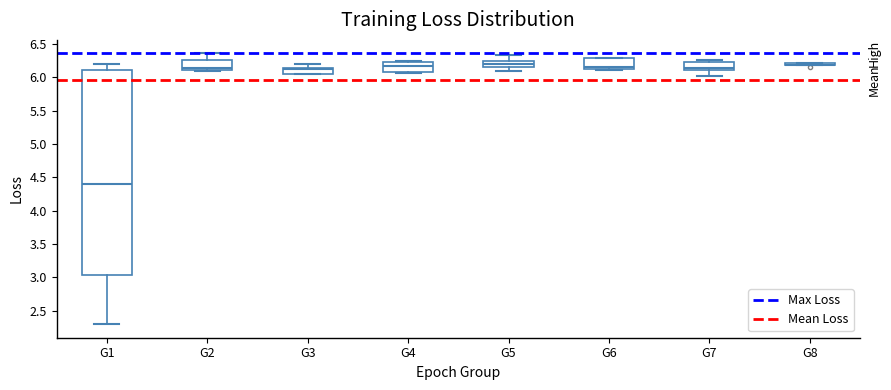

Reading left to right, transcribe this box plot: for each box, give where its median line is, the range the box spans, and where its two whiskers end, as read against the y-axis. The values are not printed on the chart, so give them approximately, as read against the axis.

G1: median 4.40, box 3.05 to 6.10, whiskers 2.30 to 6.20
G2: median 6.15, box 6.10 to 6.25, whiskers 6.10 (just below the box's lower edge) to 6.35
G3: median 6.10, box 6.05 to 6.15, whiskers 6.05 to 6.20
G4: median 6.15, box 6.10 to 6.25, whiskers 6.05 to 6.25 (just above the box's upper edge)
G5: median 6.20, box 6.15 to 6.25, whiskers 6.10 to 6.35
G6: median 6.15, box 6.10 to 6.30, whiskers 6.10 (just below the box's lower edge) to 6.30
G7: median 6.15, box 6.10 to 6.25, whiskers 6.00 to 6.25 (just above the box's upper edge)
G8: box collapsed to a line at 6.20, whiskers 6.20 to 6.20